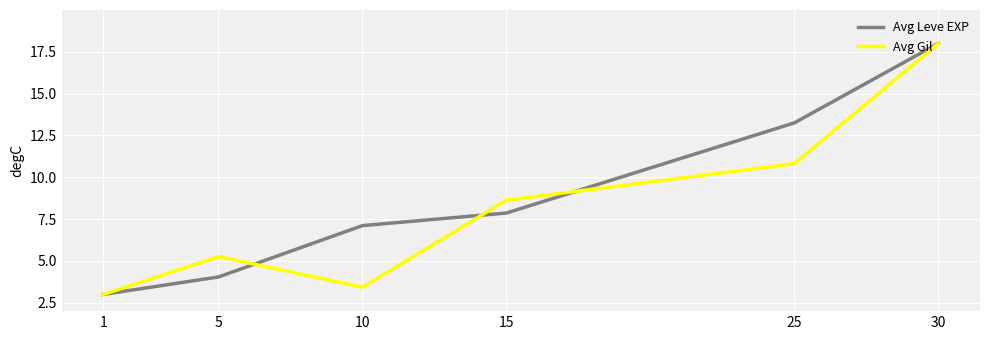

The Avg Gil series shows 5.3 at 5. True or false?

True